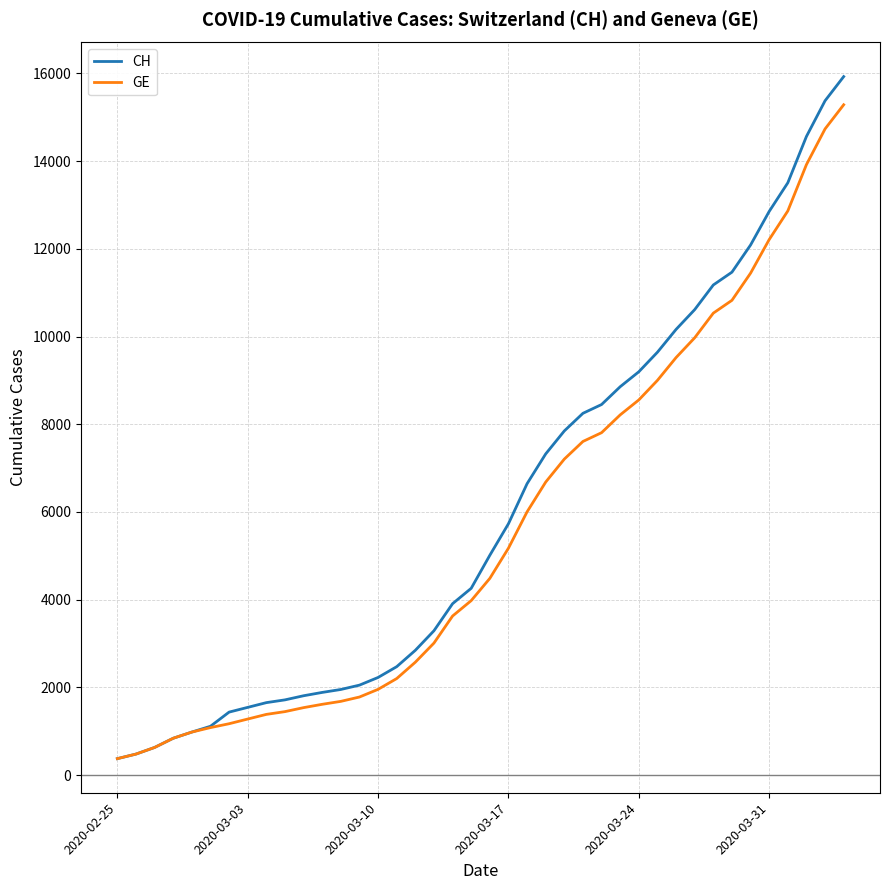

Which series has the widest spread of values?

CH